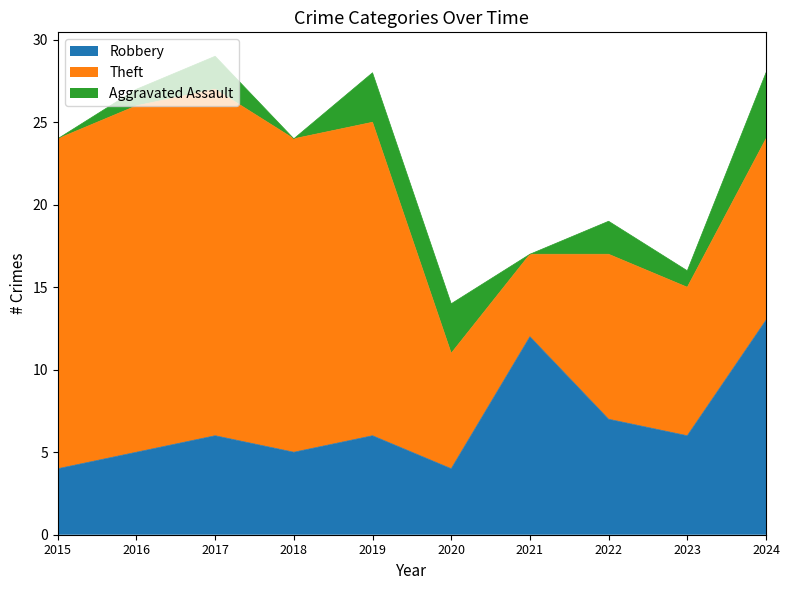

How many lines are shown in the chart?

3